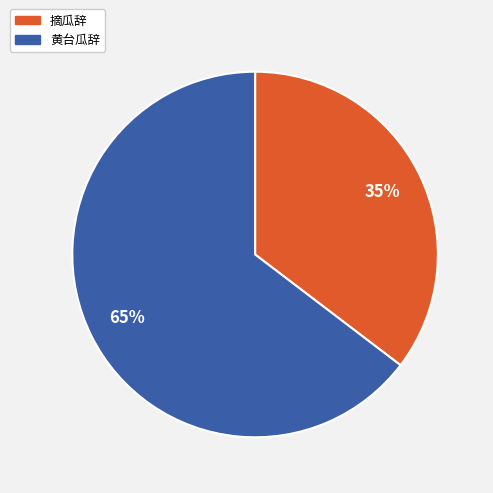

Which slice is the largest?

黄台瓜辞